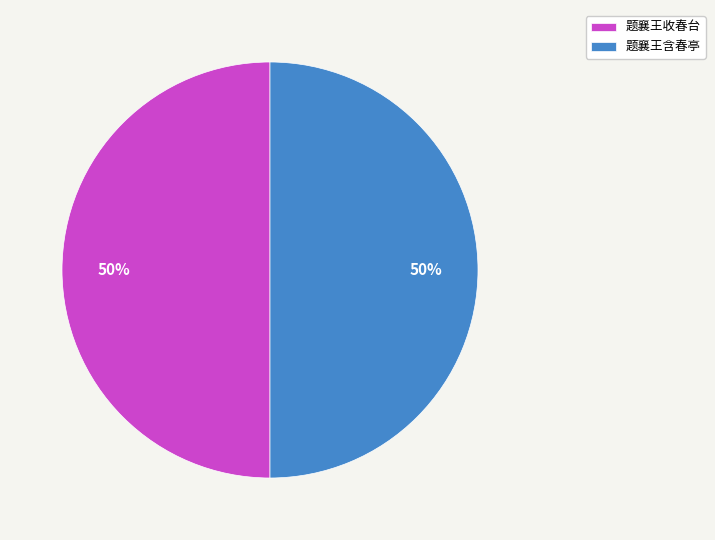

Is the sum of 题襄王含春亭 and 题襄王收春台 greater than half?

Yes